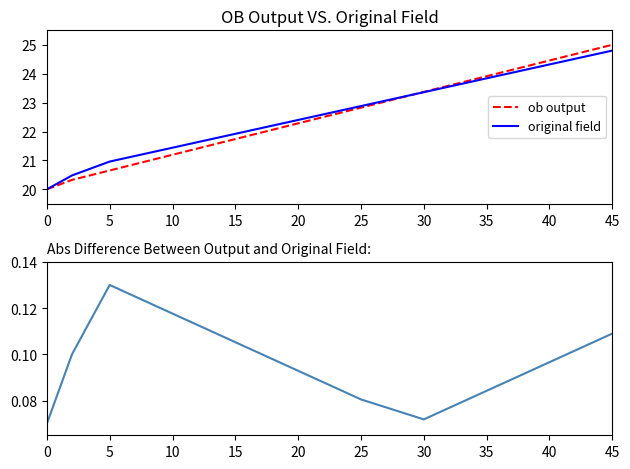

True or false: ob output has a value of 34.4 at 10.

False